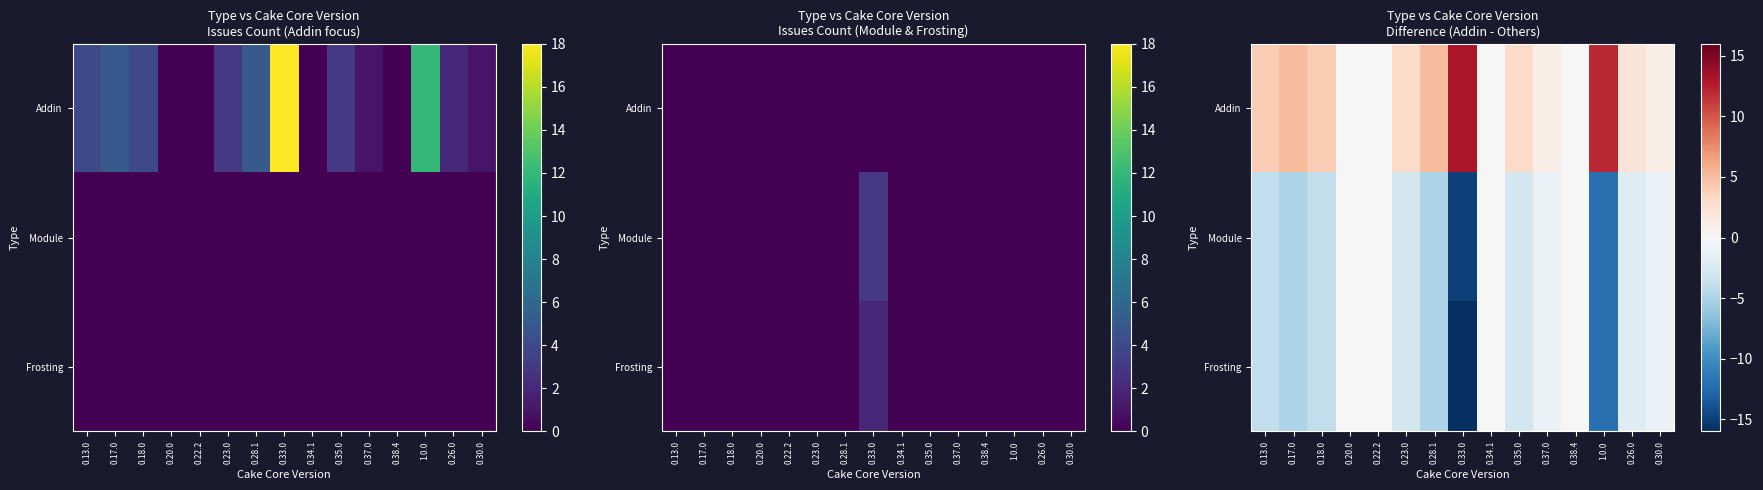

What is the smallest value displayed?

-16